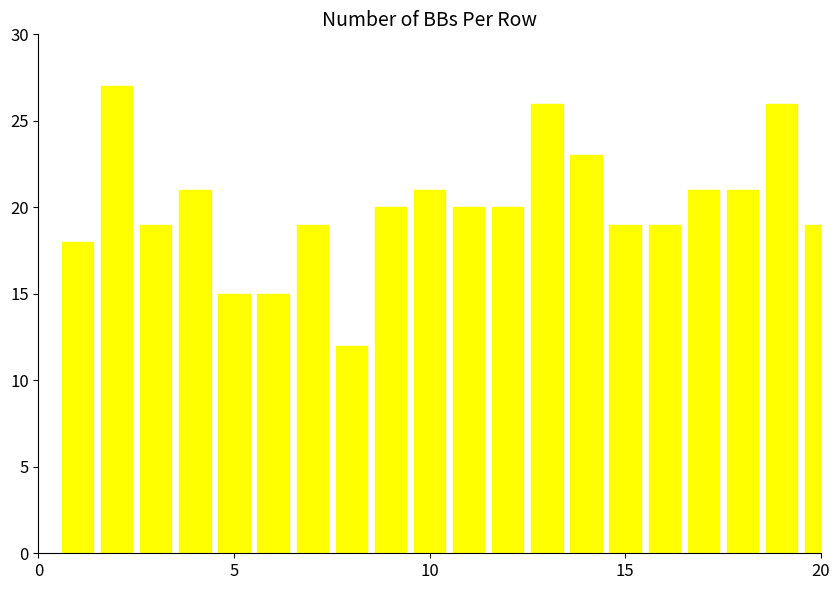

What is the minimum value shown in the chart?

12